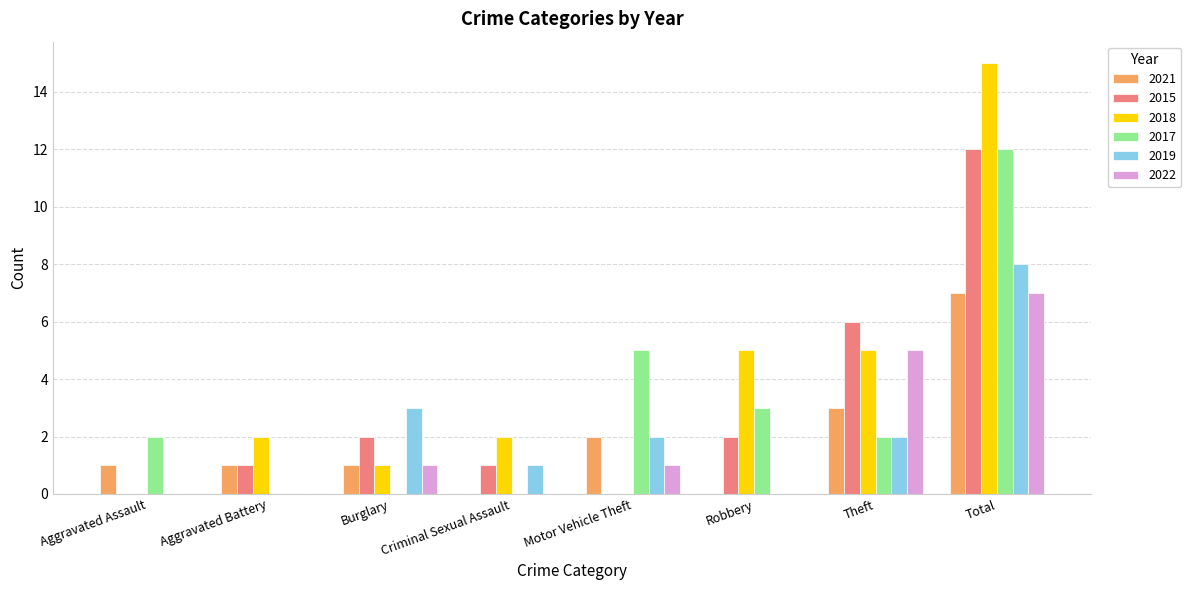

At which category is the sum across all series the highest?

Total